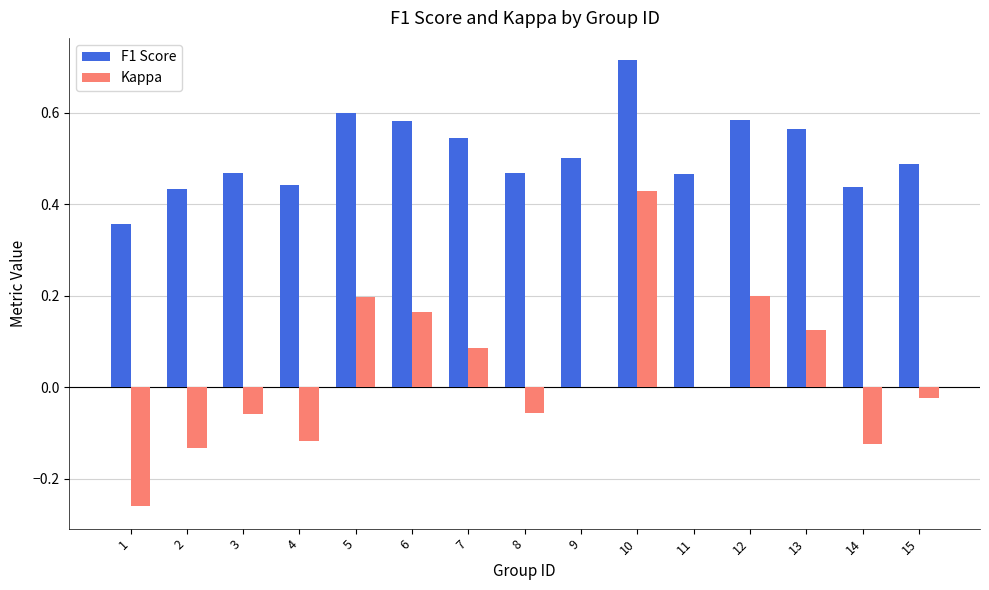

Which category has the highest value in the Kappa series?

10